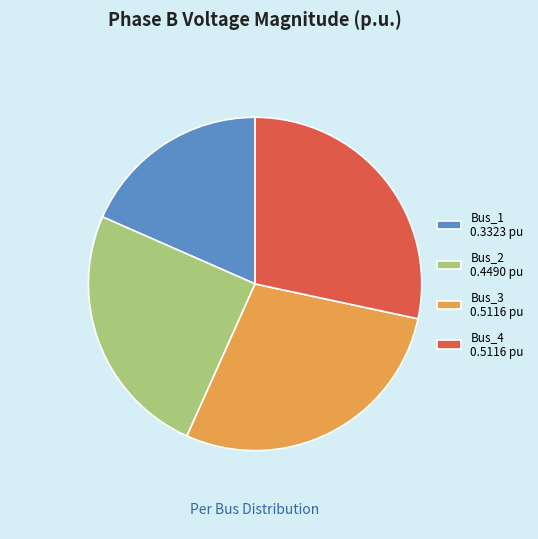

Is Bus_1 0.3323 pu the majority of the pie?

No